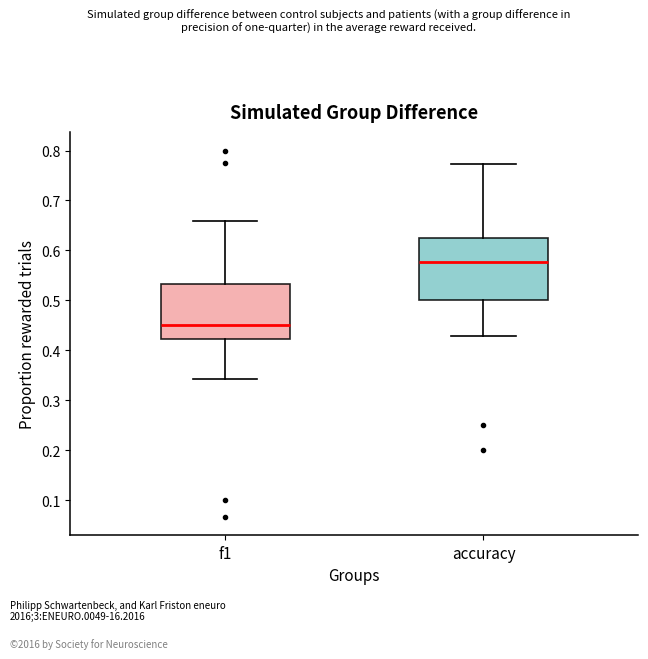

Reading left to right, transcribe this box plot: for each box, give where its median line is, the range the box spans, and where its two whiskers end, as read against the y-axis. The values are not printed on the chart, so give them approximately, as read against the axis.

f1: median 0.45, box 0.42 to 0.53, whiskers 0.34 to 0.66
accuracy: median 0.58, box 0.50 to 0.63, whiskers 0.43 to 0.77